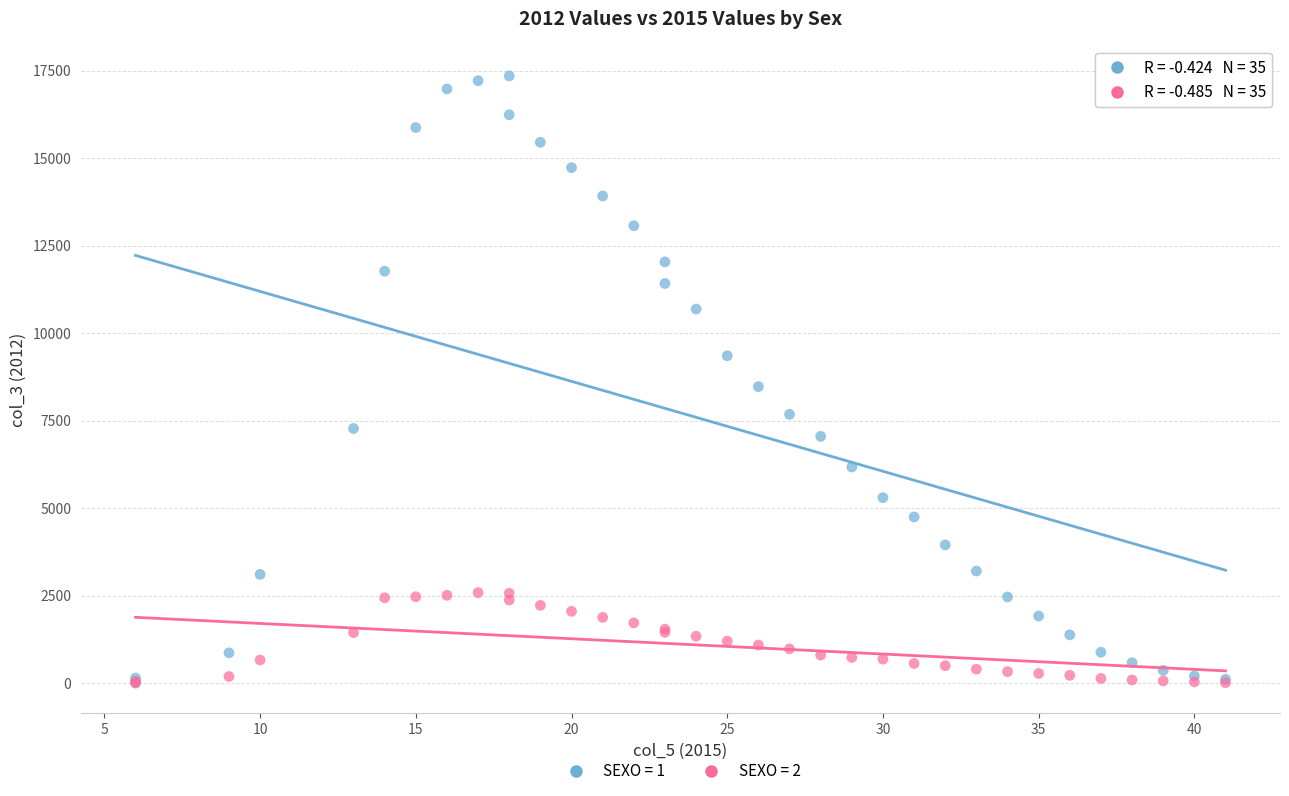

Across all series, what Y value is closest to 8677?

8474